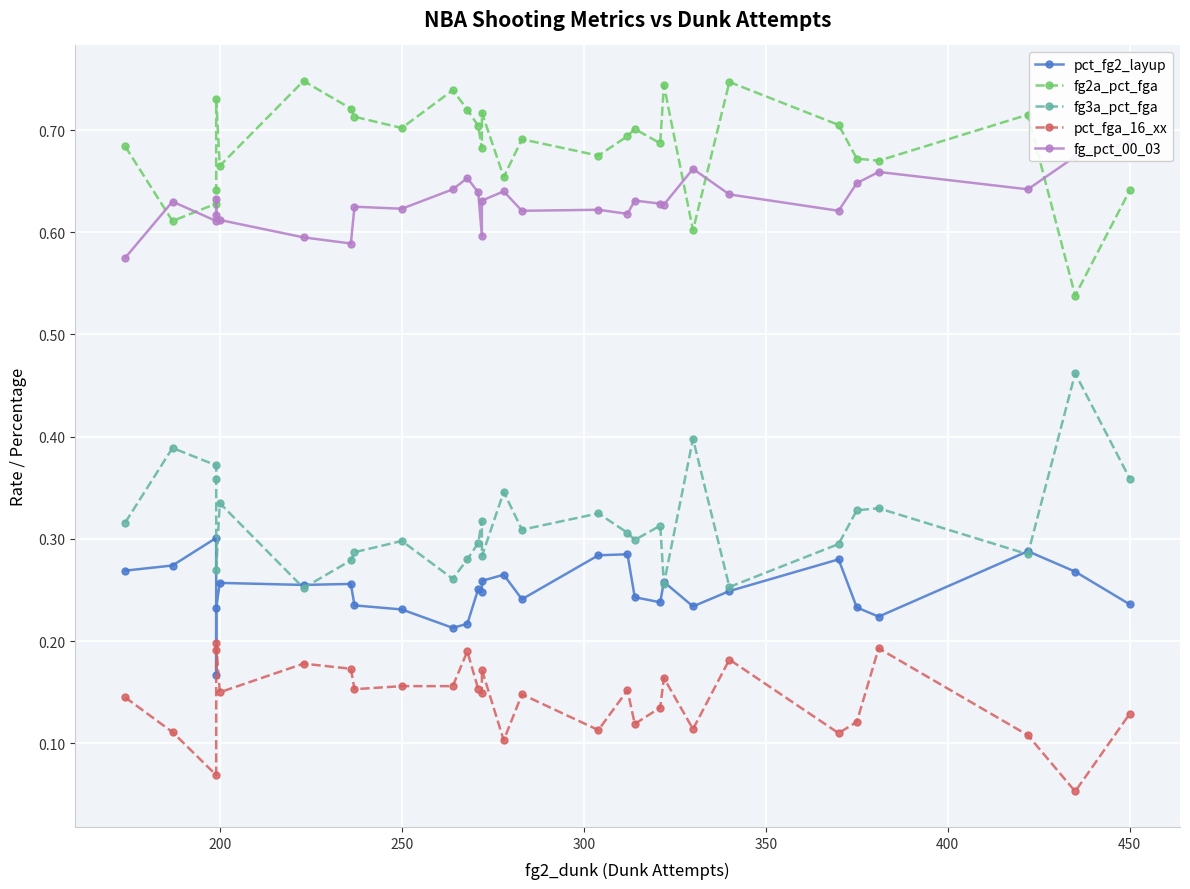

What is the minimum value shown in the chart?

0.1